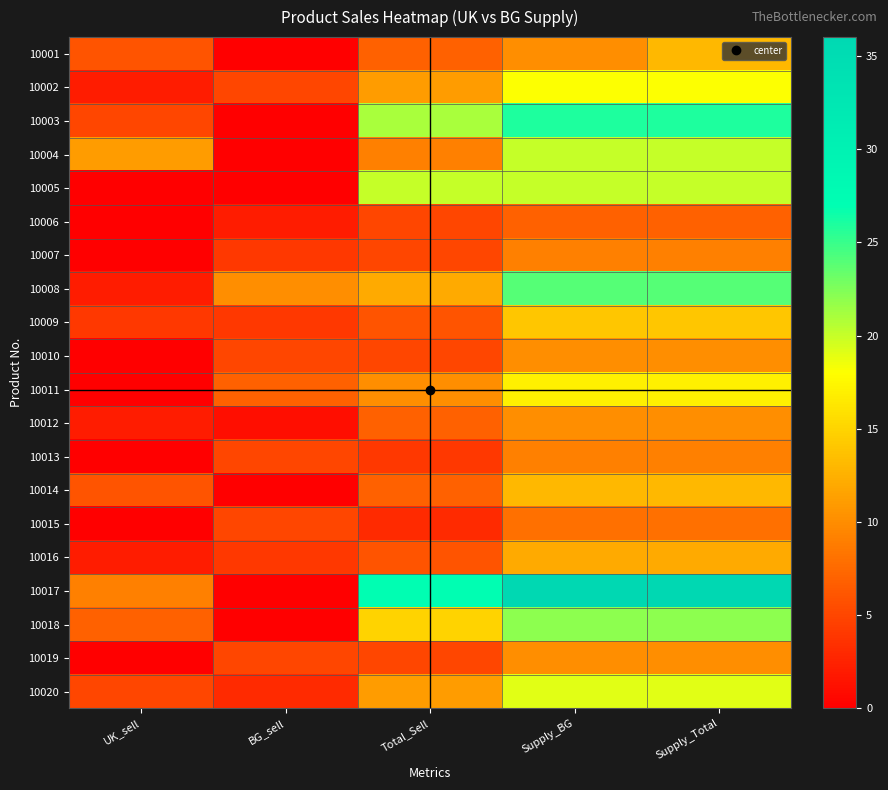

Rank the series by their maximum value, from highest to lowest.

10017, 10003, 10008, 10018, 10004, 10005, 10020, 10002, 10011, 10009, 10001, 10014, 10016, 10010, 10012, 10019, 10007, 10013, 10015, 10006